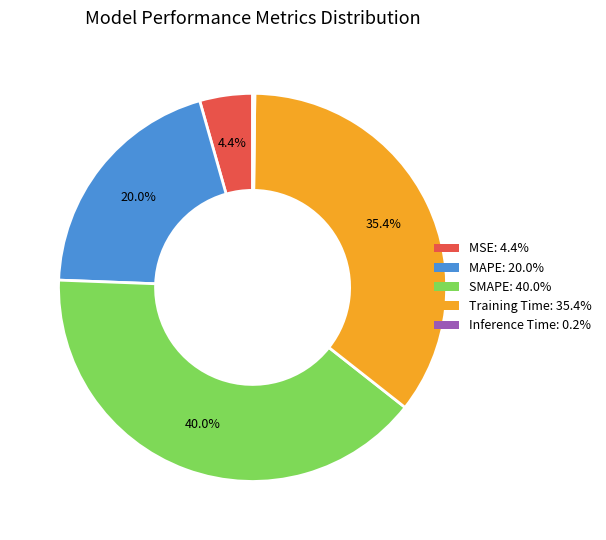

What percentage is the MSE slice, to the nearest percent?

4%